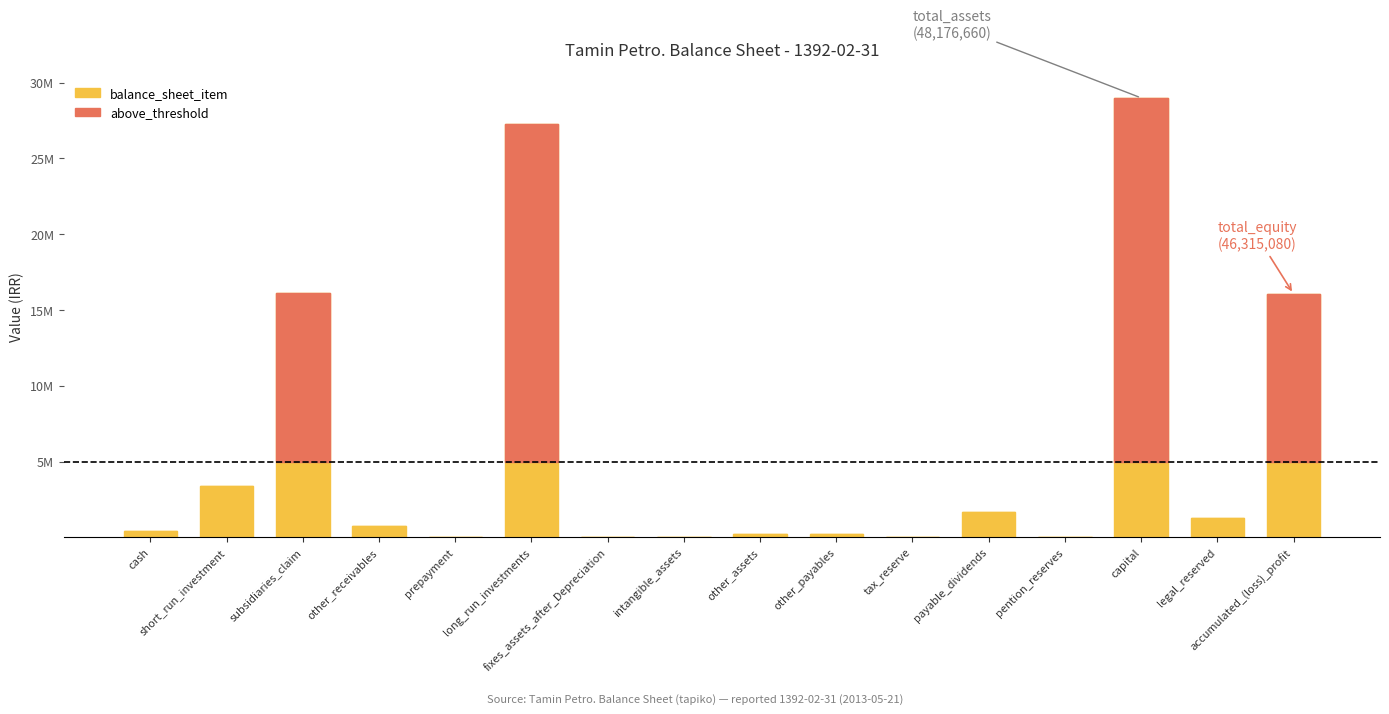

At which category does the chart reach its peak across all series?

capital